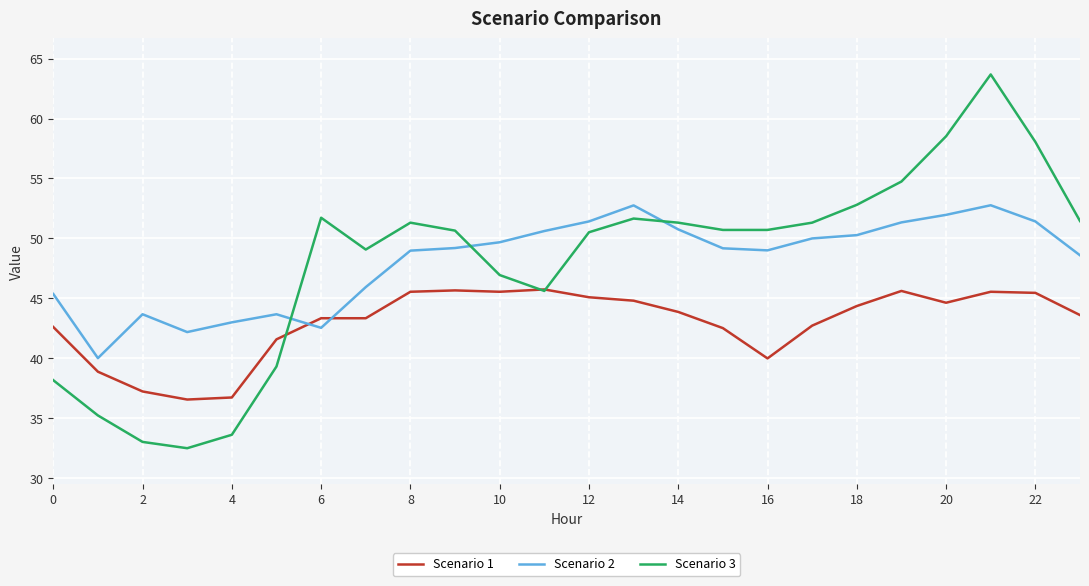

Which series has the widest spread of values?

Scenario 3